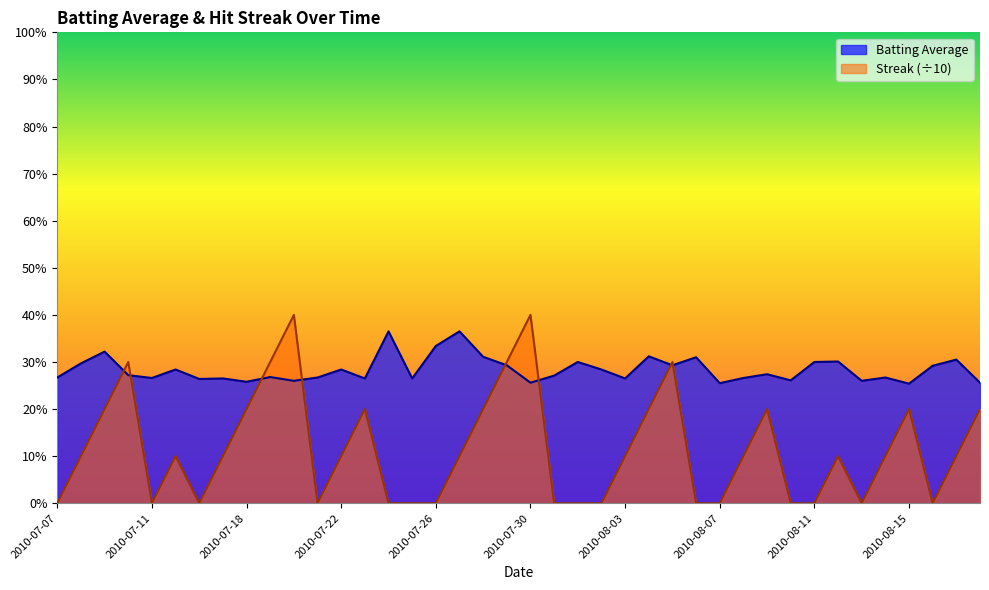

How many interior local valleys does the Streak series have?

5